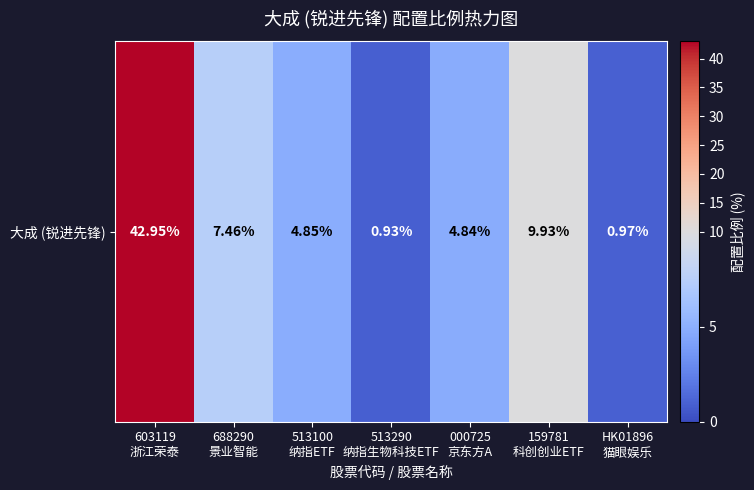

Reading left to right, extract all data points from this chart.

43.0	7.5	4.8	0.9	4.8	9.9	1.0